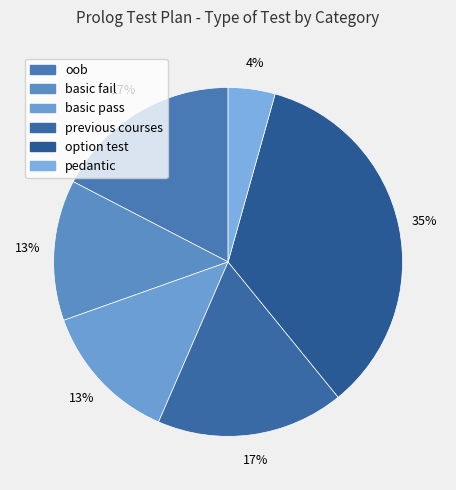

Do previous courses and pedantic together represent more than half of the pie?

No